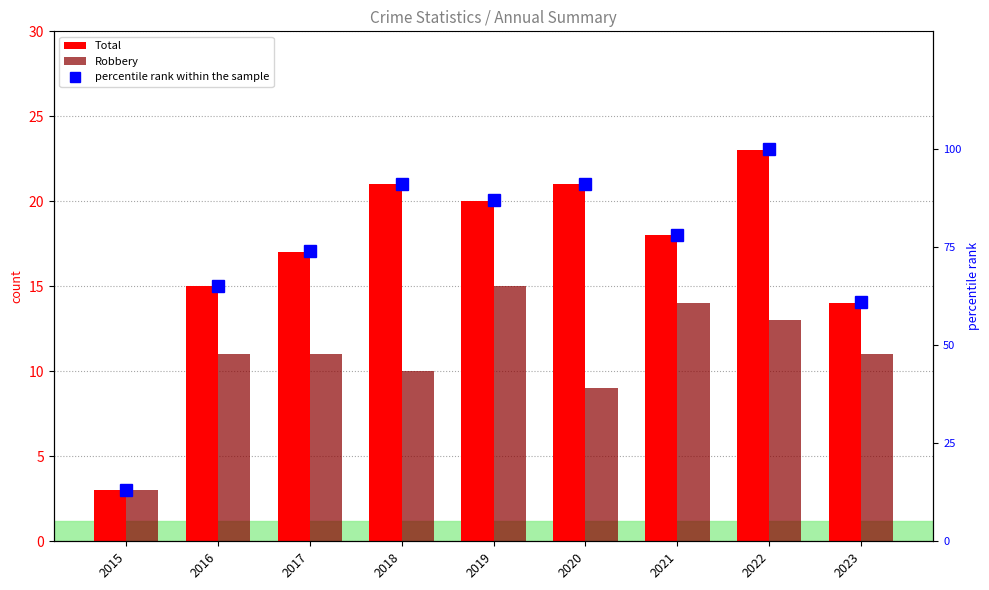

What is the greatest value displayed?

100